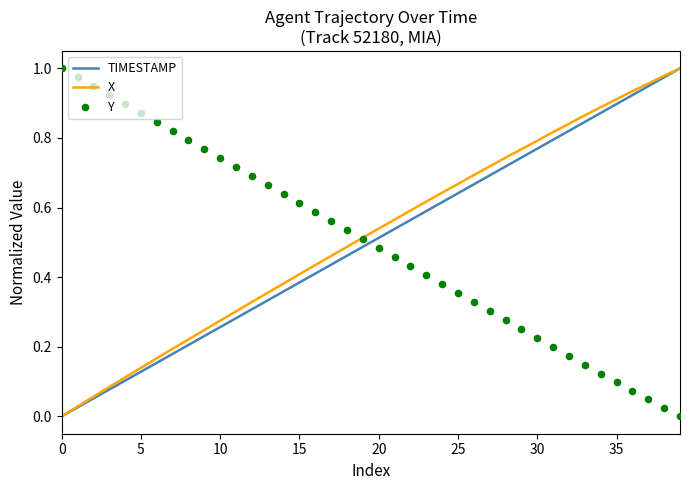

What are all the series names shown in the legend?

TIMESTAMP, X, Y